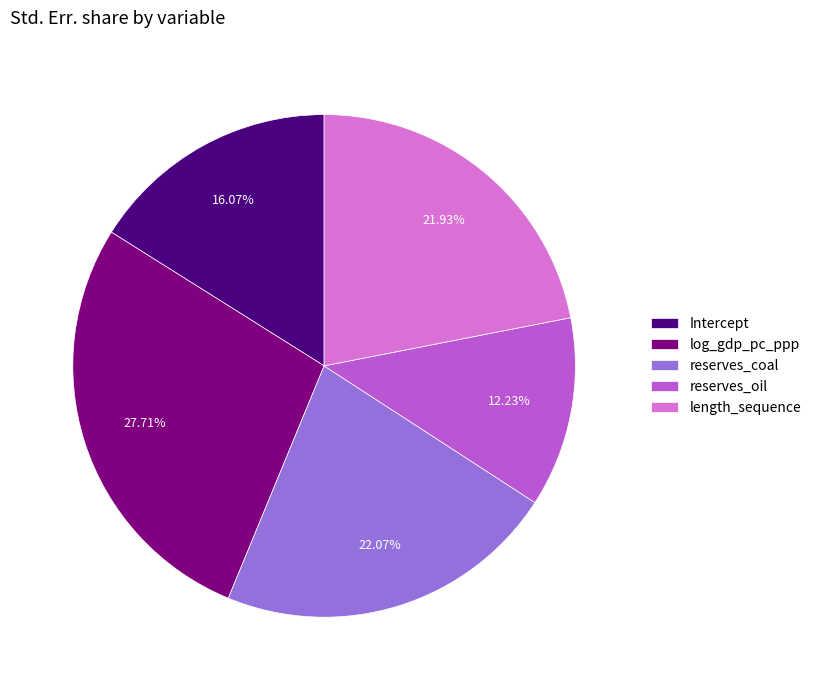

To the nearest percent, what percentage of the pie is Intercept?

16%